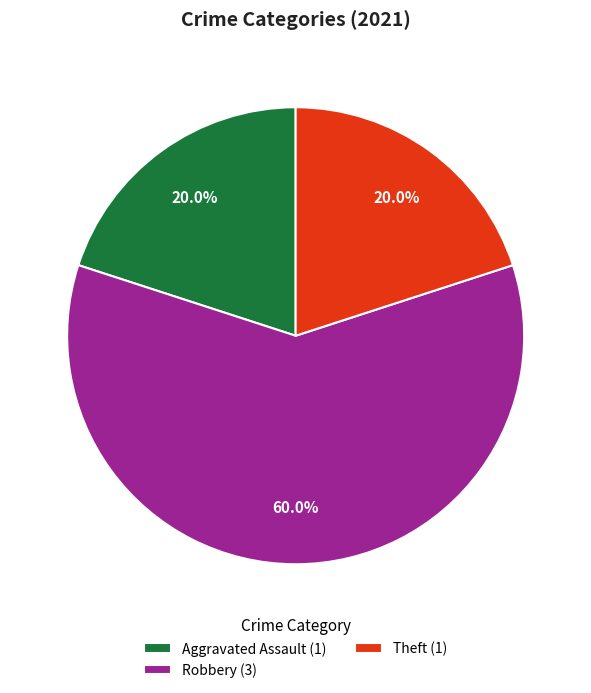

Does any single category account for the majority?

Yes